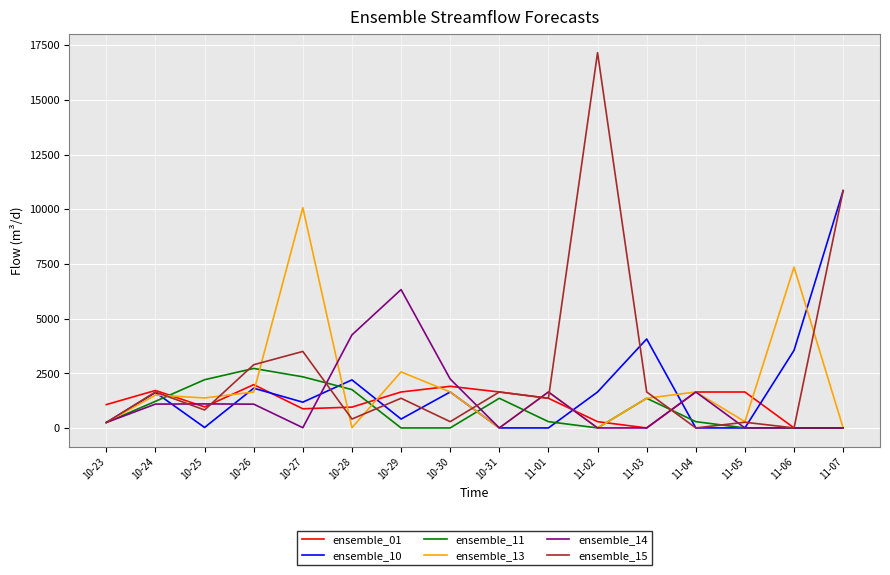

Does the chart display data point markers on the line(s)?

No